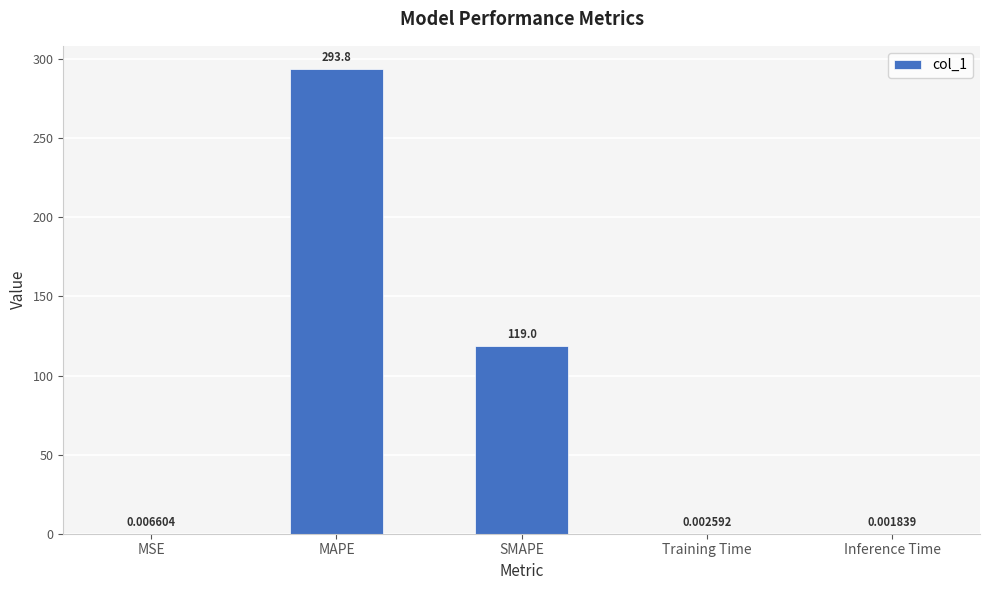

At which label is the value closest to 146?

SMAPE